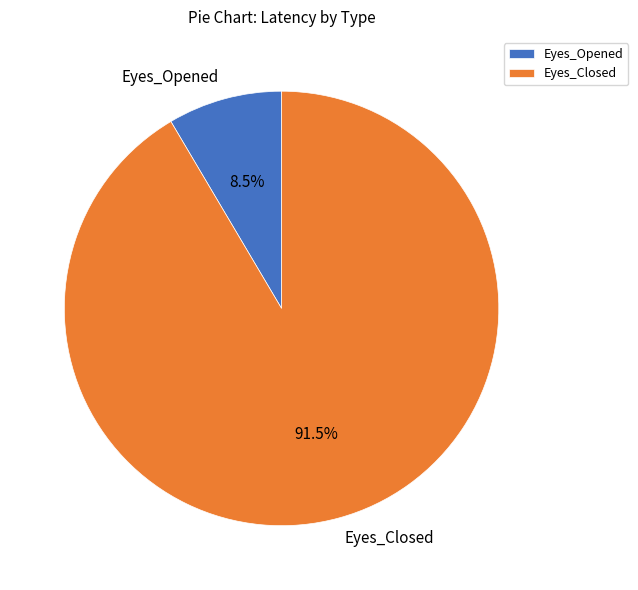

Between Eyes_Opened and Eyes_Closed, which is larger?

Eyes_Closed